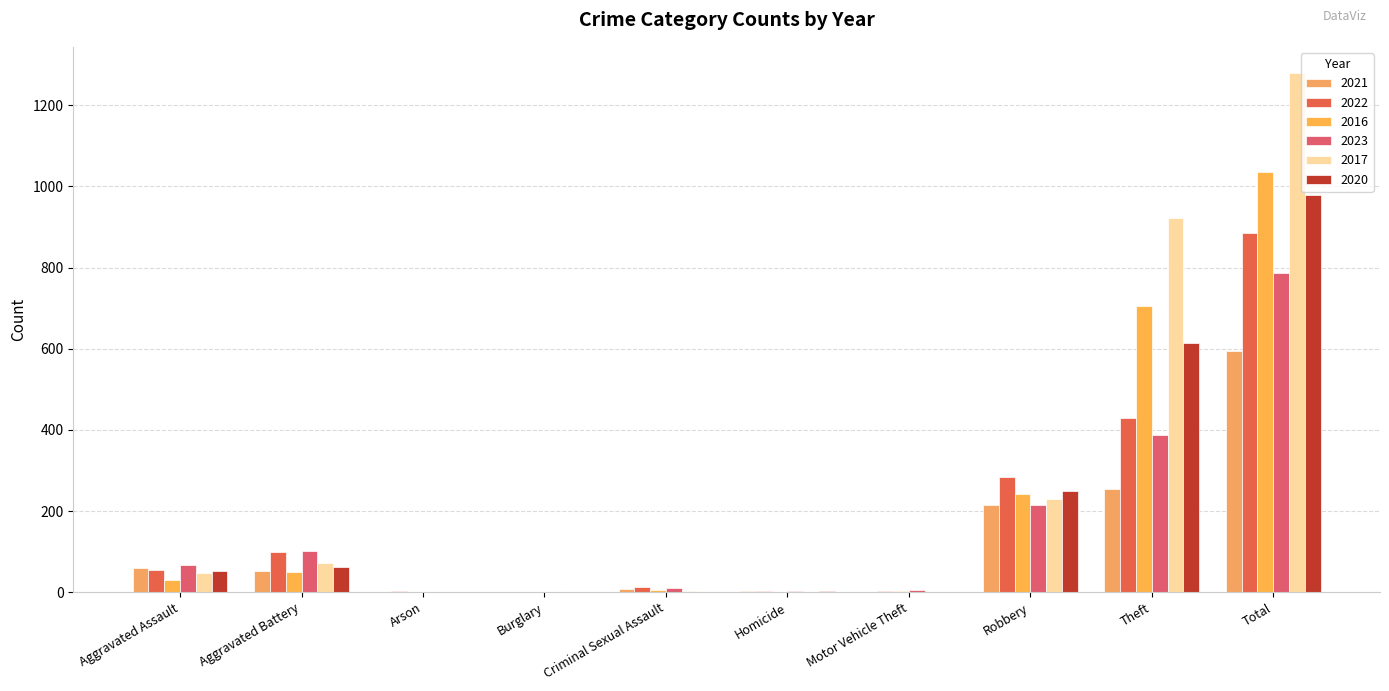

What position from the left is Criminal Sexual Assault?

5